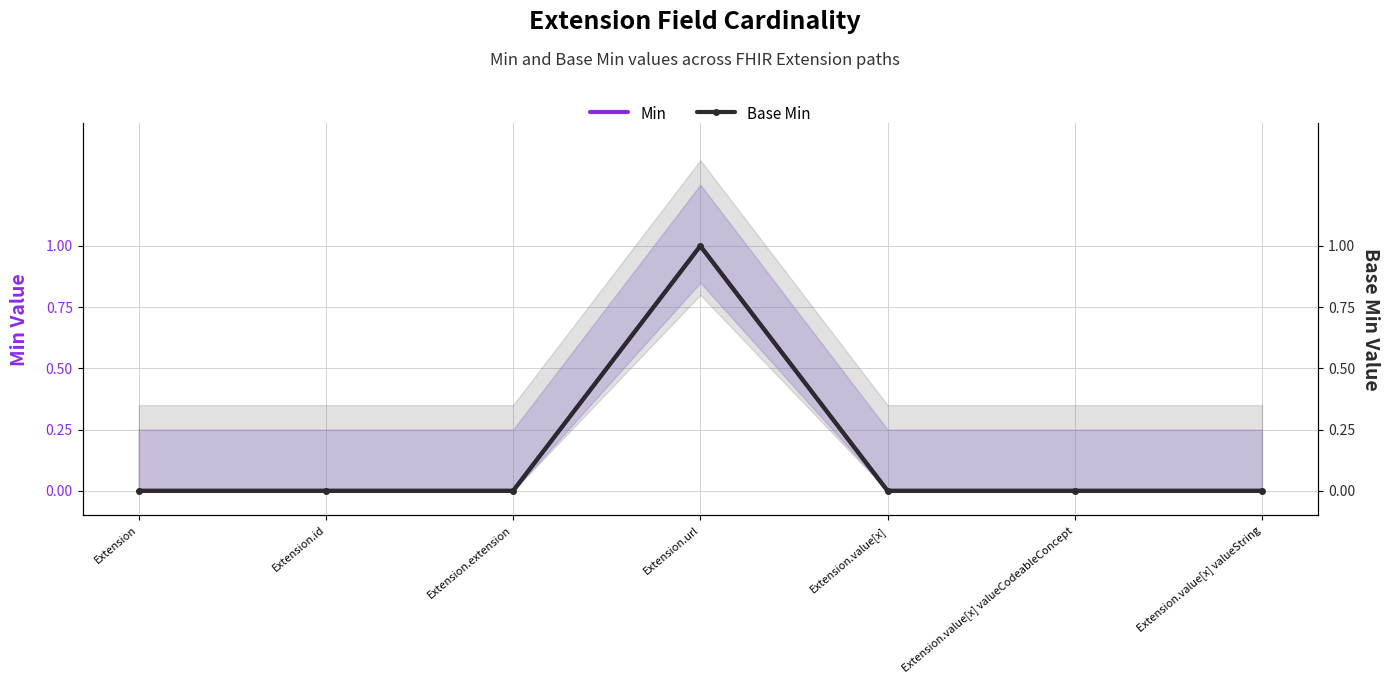

Reading right to left, what are all the values shown in this chart?

Min: 0	0	0	1	0	0	0
Base Min: 0	0	0	1	0	0	0